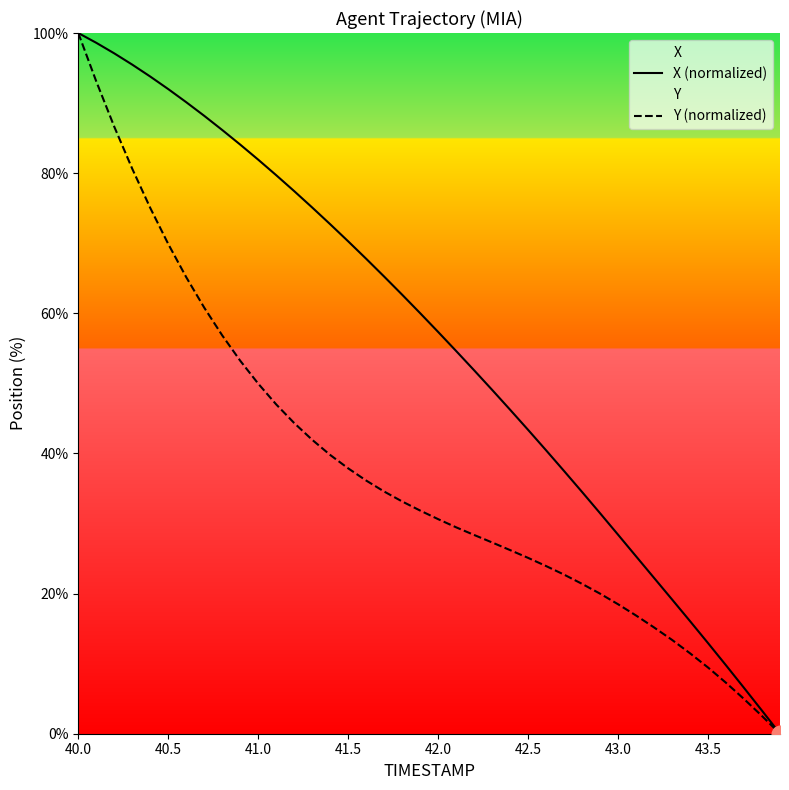

What is the sum of all X (normalized) values?

2228.5